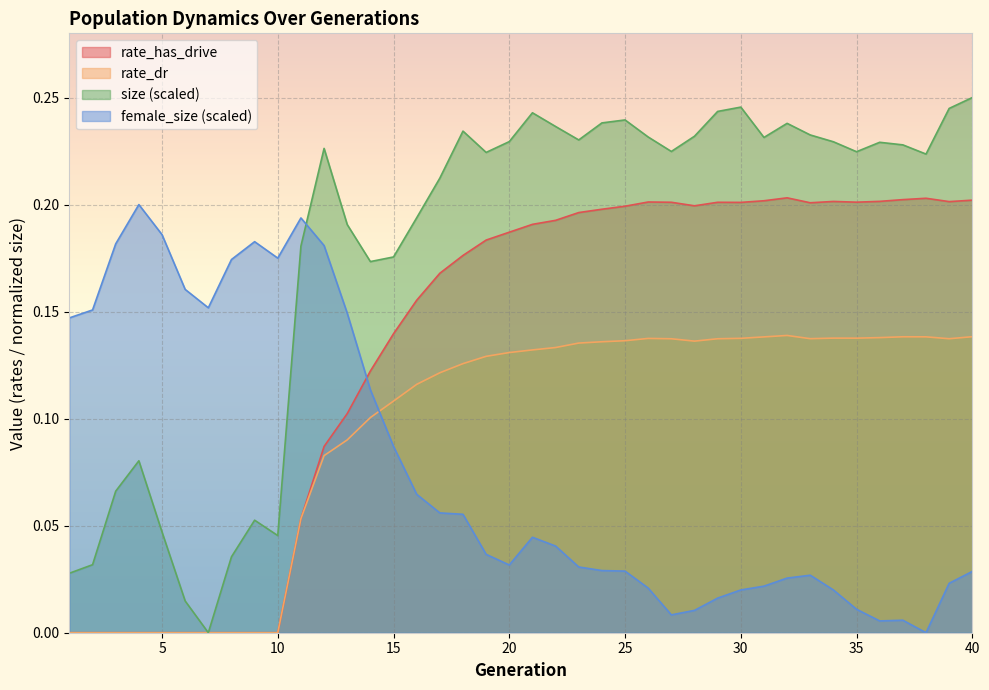

At which category is the sum across all series the highest?

40